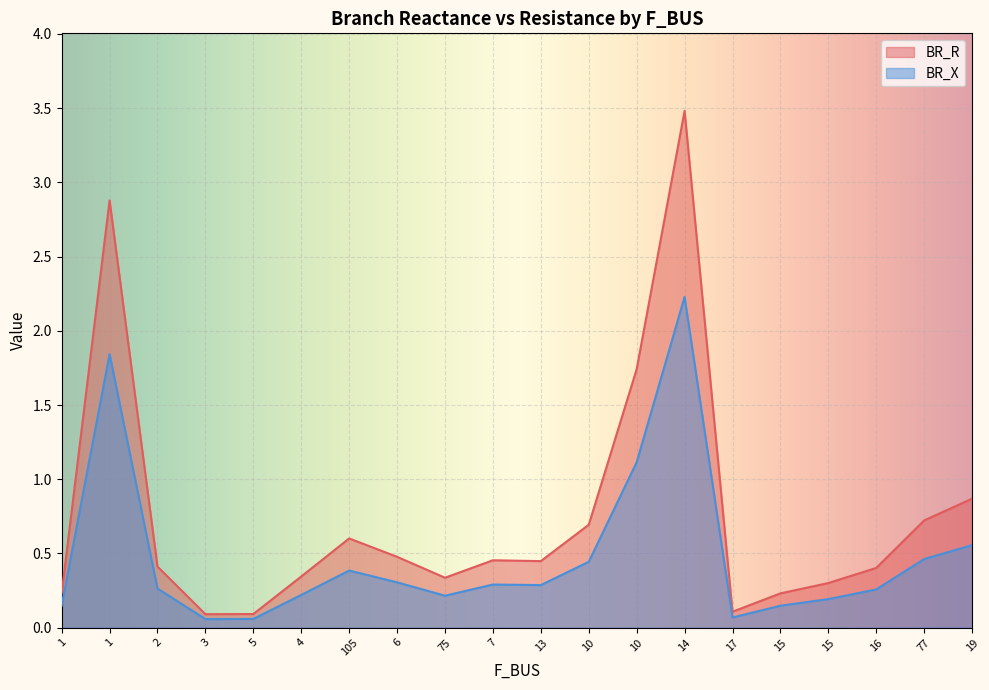

How many lines are shown in the chart?

2